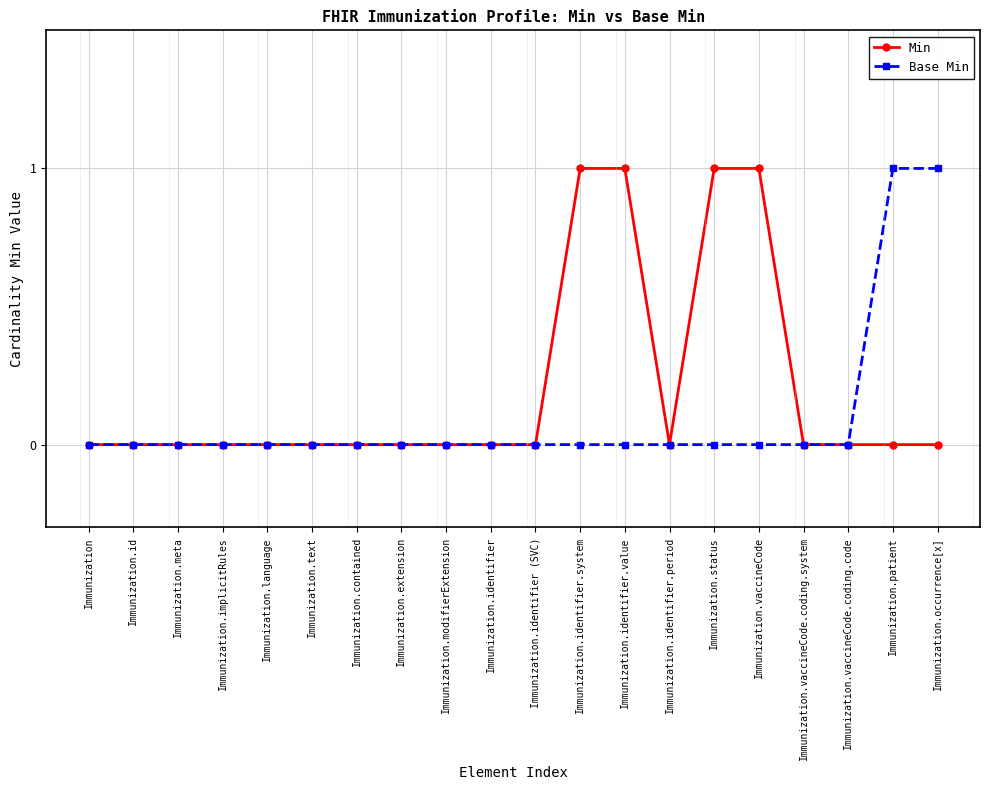

Is it true that Min equals 0 at Immunization.vaccineCode.coding.code?

True